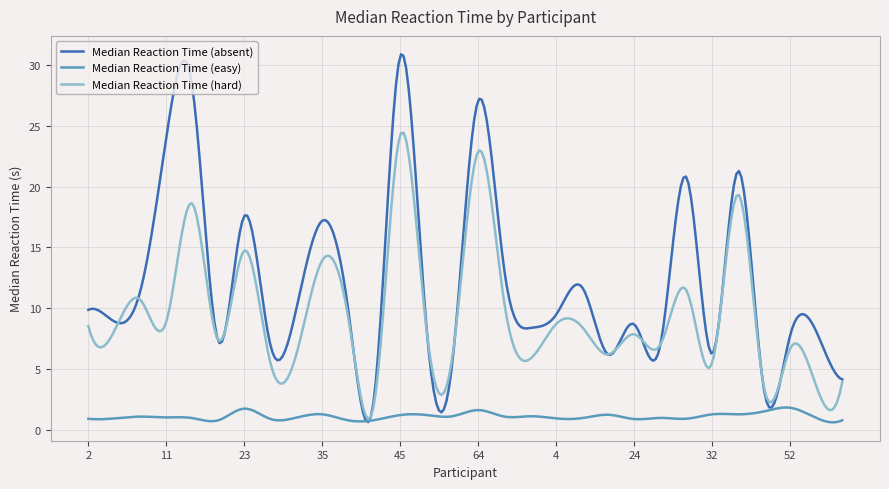

Which series has the widest spread of values?

Median Reaction Time (absent)